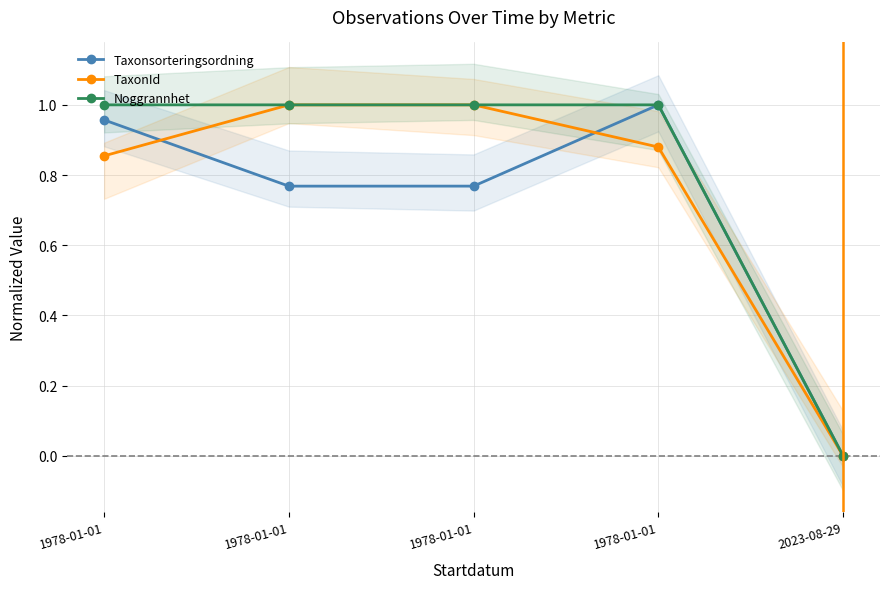

What is the label of the 2nd point from the left?

1978-01-01